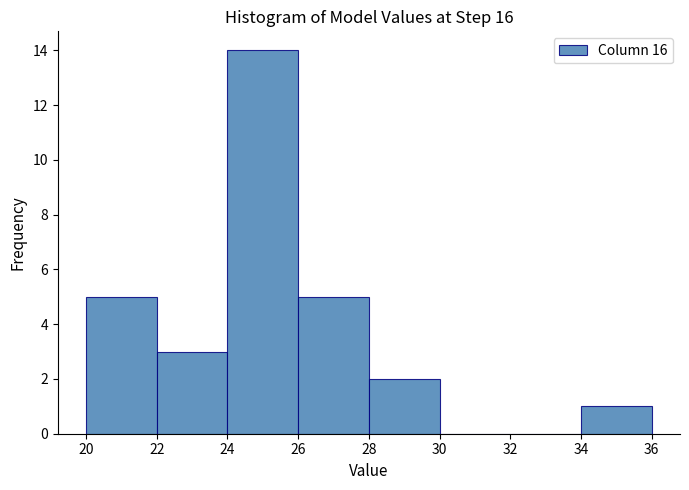

How tall is the bar that spans 26 to 28 on the x-axis? The values are not printed on the chart, so give them approximately, as read against the axis.

5